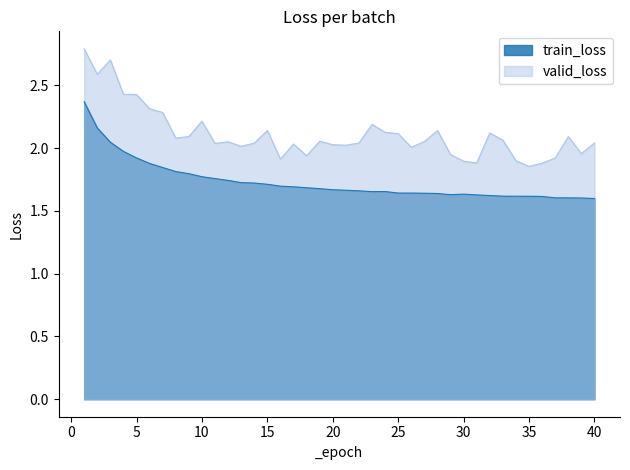

List the labels in order of valid_loss value, smallest first.

35, 36, 31, 30, 34, 16, 37, 18, 29, 39, 26, 13, 21, 20, 17, 11, 14, 22, 40, 12, 27, 19, 33, 8, 38, 9, 25, 32, 24, 28, 15, 23, 10, 7, 6, 5, 4, 2, 3, 1